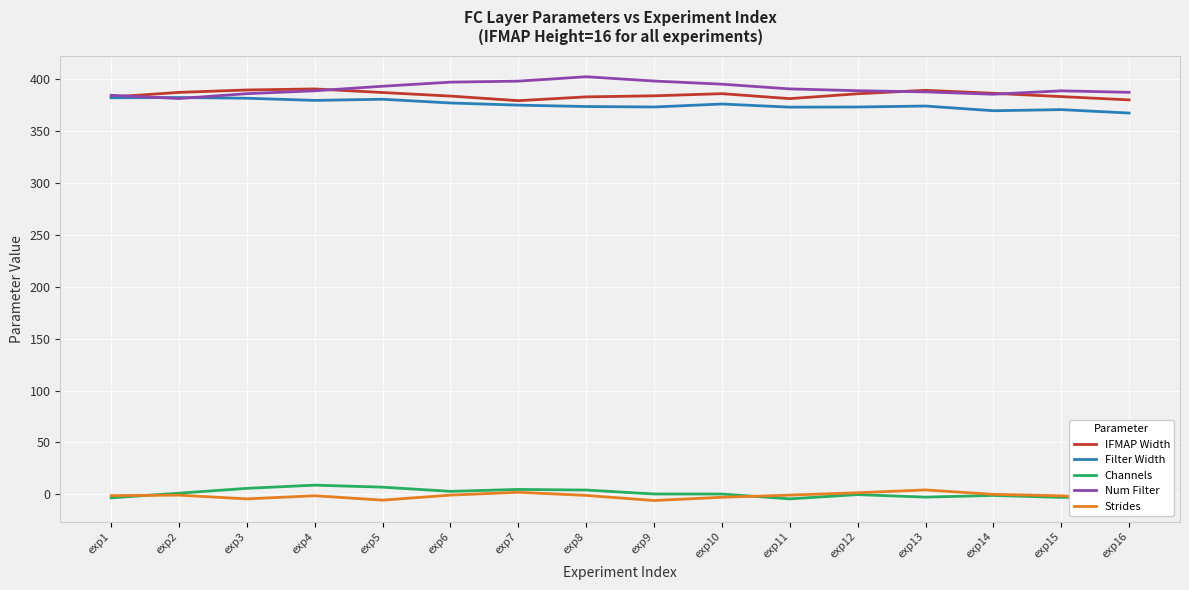

True or false: Channels and Num Filter intersect in this chart.

False